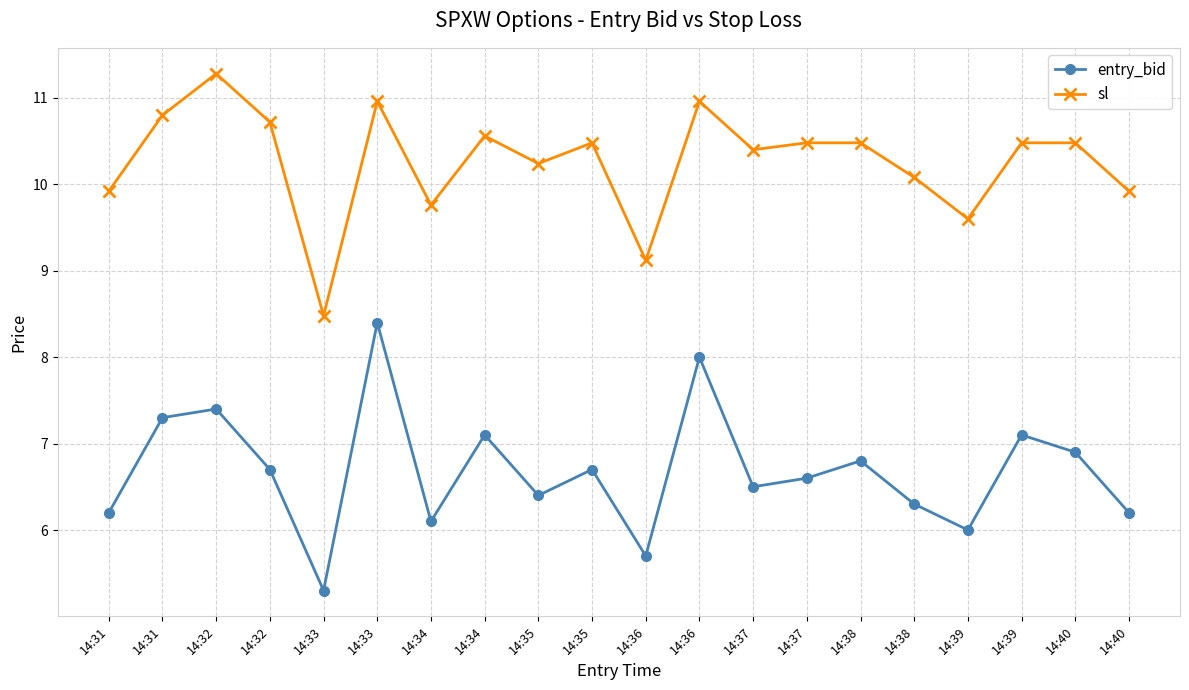

What are all the series names shown in the legend?

entry_bid, sl